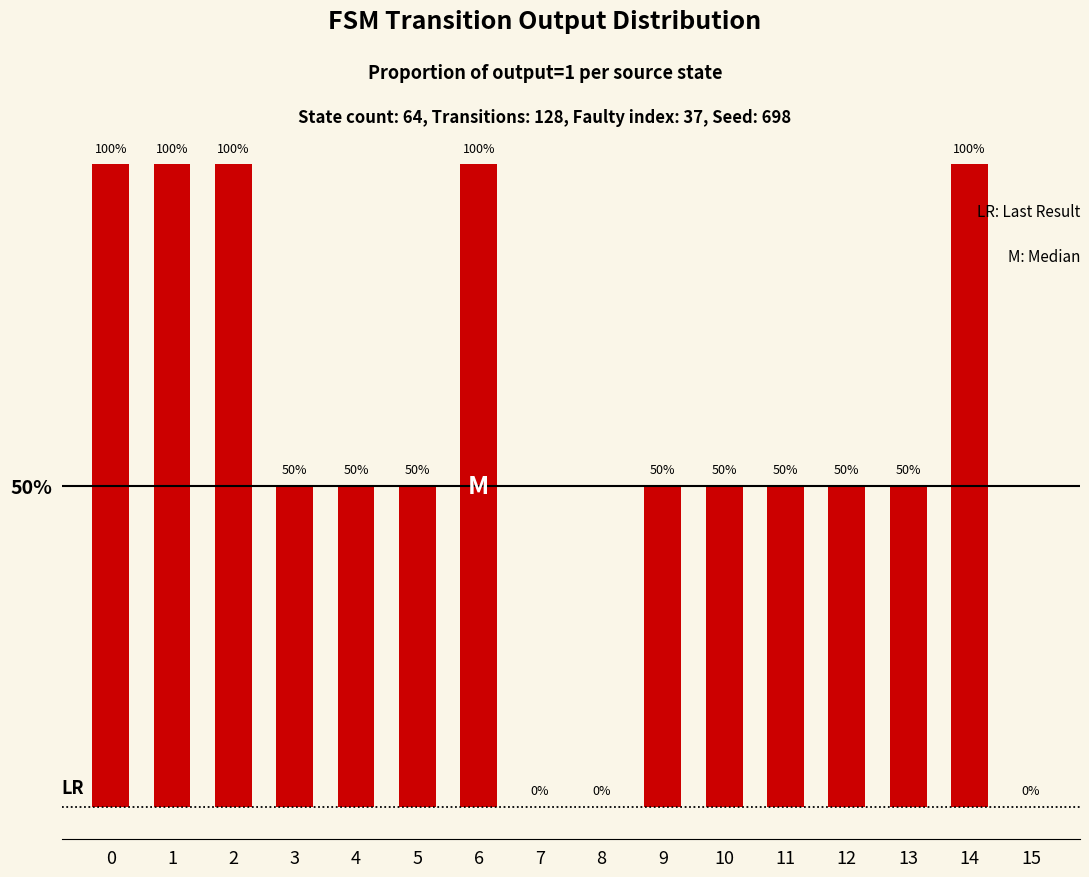

How many series are shown in this chart?

1